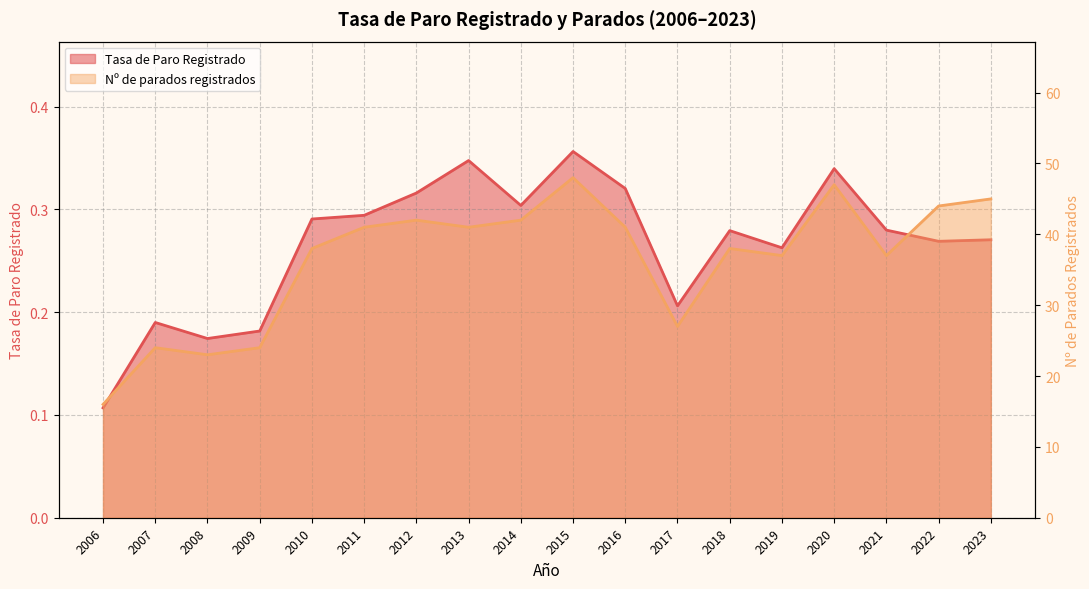

Read the Tasa de Paro Registrado value at 2019.

0.3